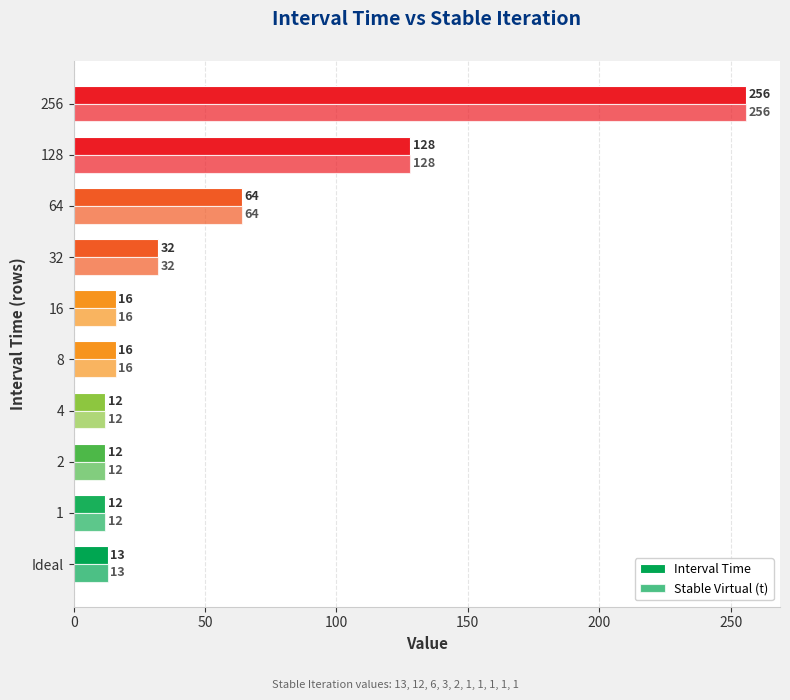

How many series are shown in this chart?

2